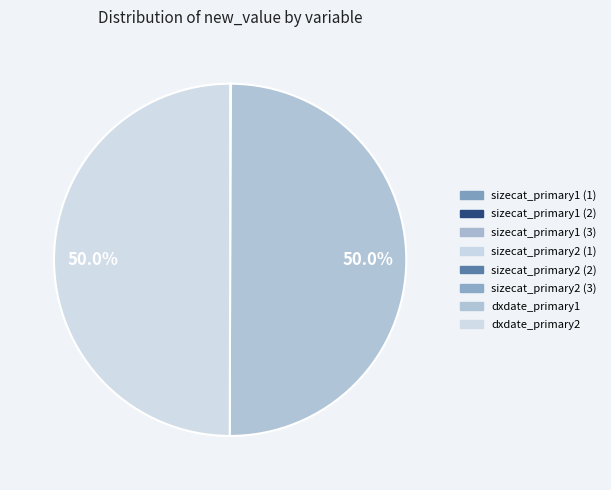

Is it true that sizecat_primary1 (3) is 0% of the pie?

True